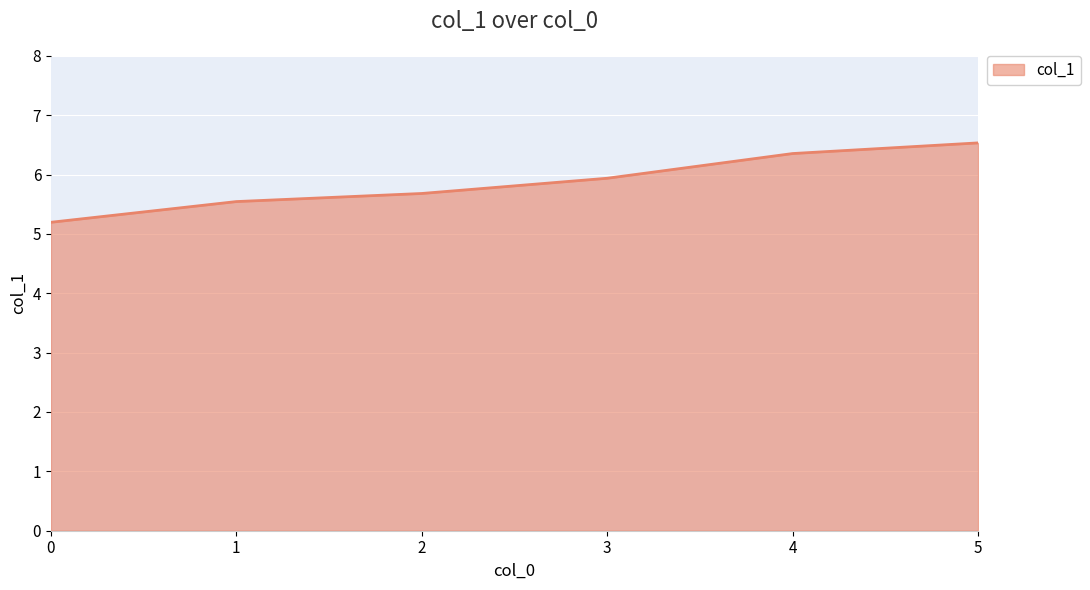

True or false: the data has more than 0 interior local peaks.

False